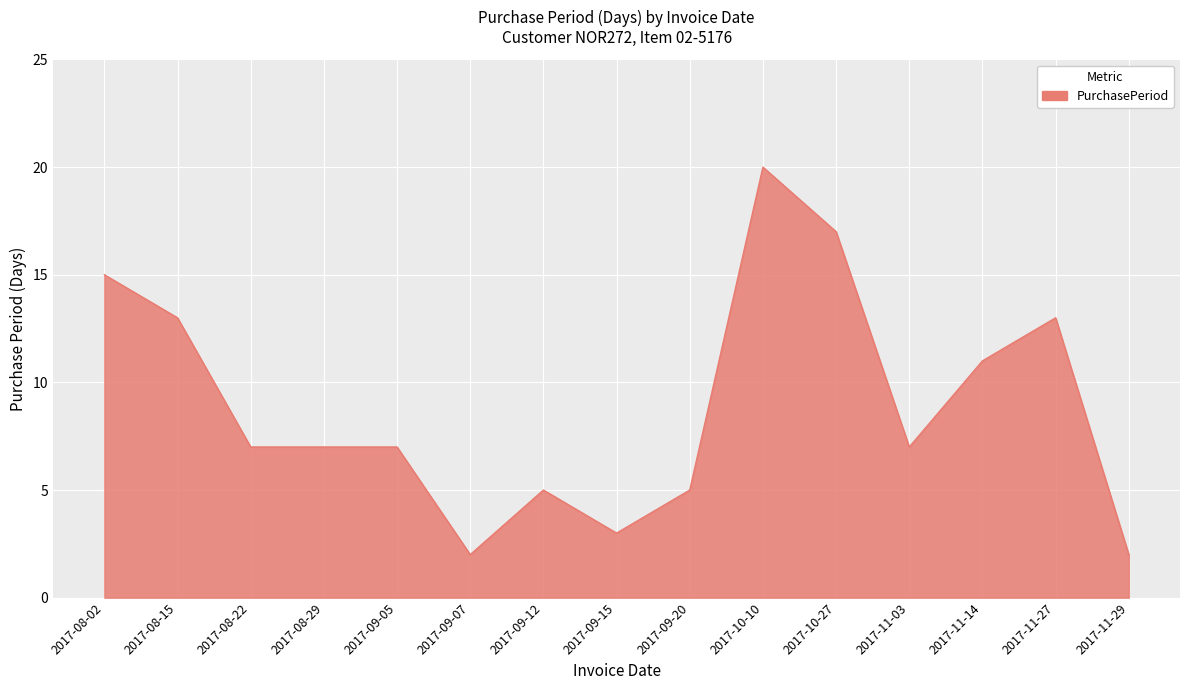

Approximately how many times larger is the value at 2017-09-07 compared to 2017-11-27?

0.2